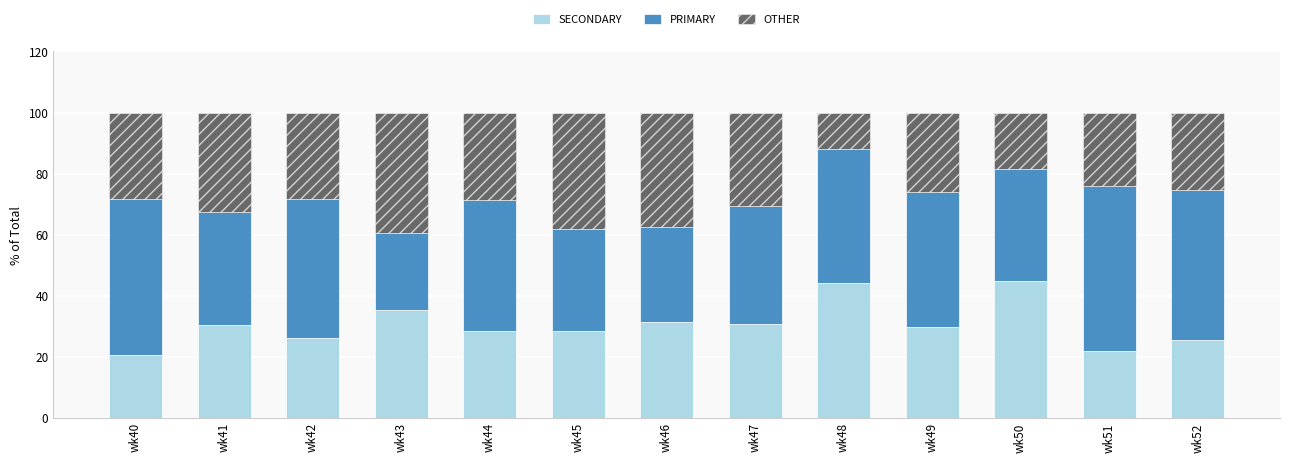

Does the chart contain any negative values?

No